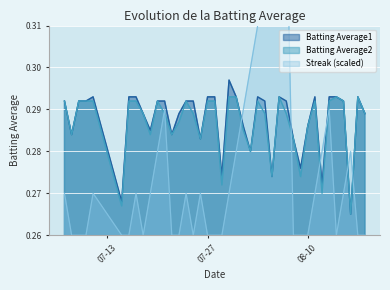

What is the difference between the maximum and minimum values in the Streak series?

0.1